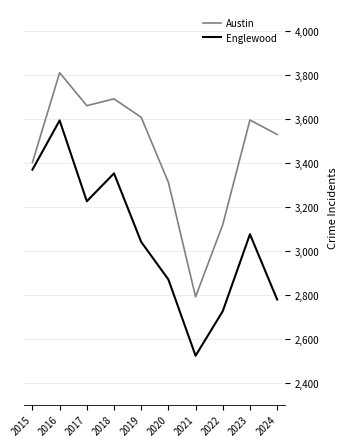

What is the difference between the highest and lowest values at 2019?

567